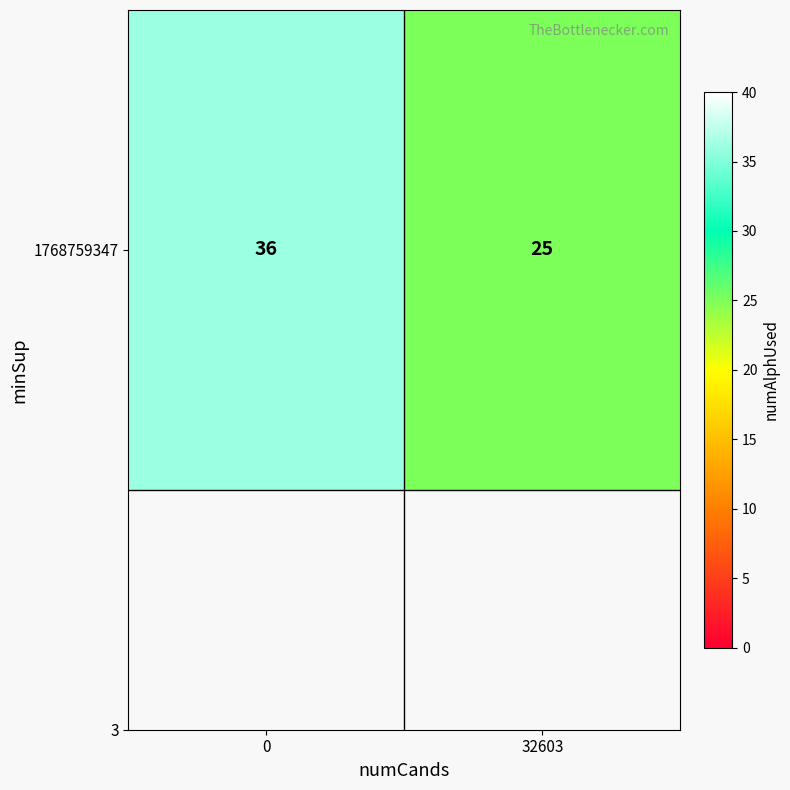

How many data points are less than 36?

1